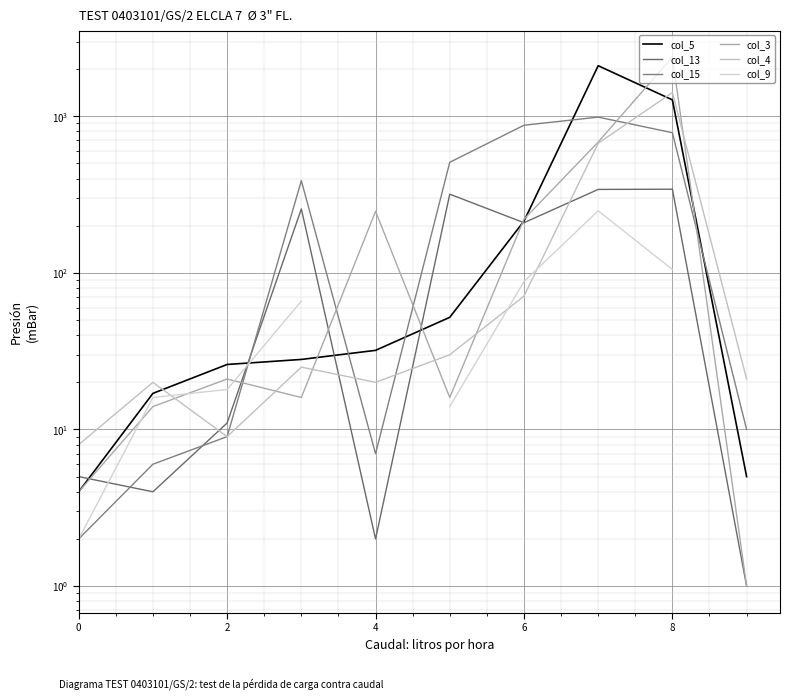

True or false: col_3 and col_13 cross at least once.

True